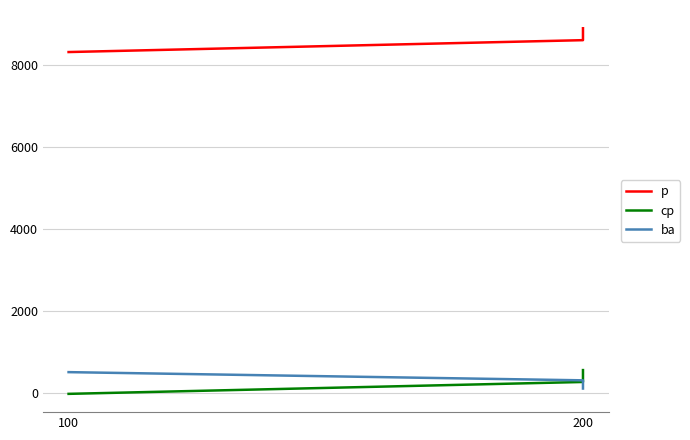

Reading left to right, what are all the values shown in this chart?

p: 8310	8600	8890
cp: -30	260	550
ba: 500	300	100